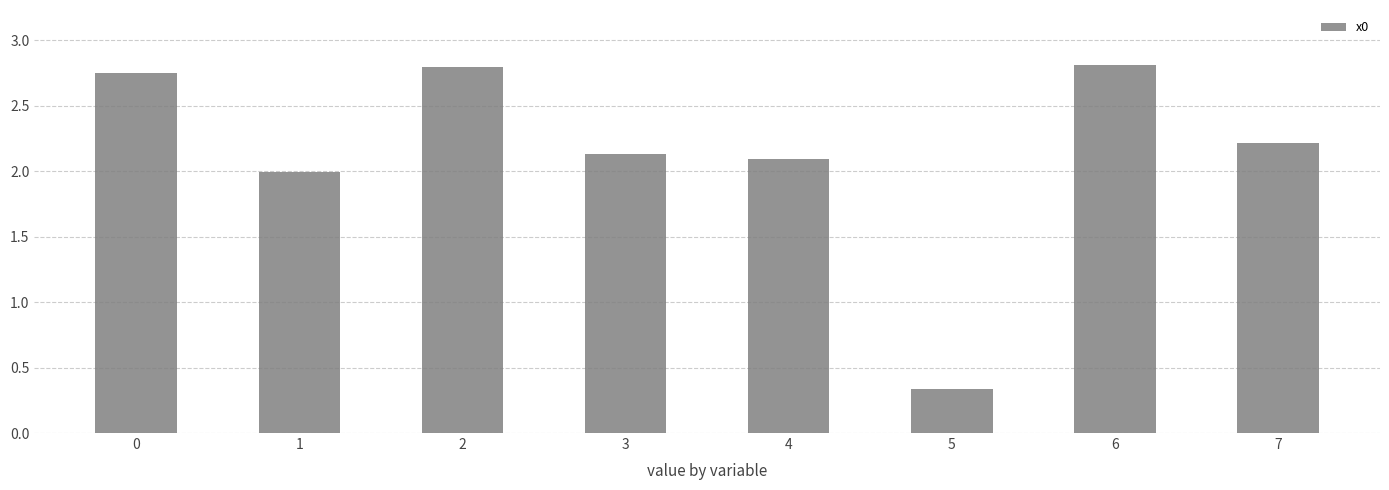

What is the maximum value shown in the chart?

2.8